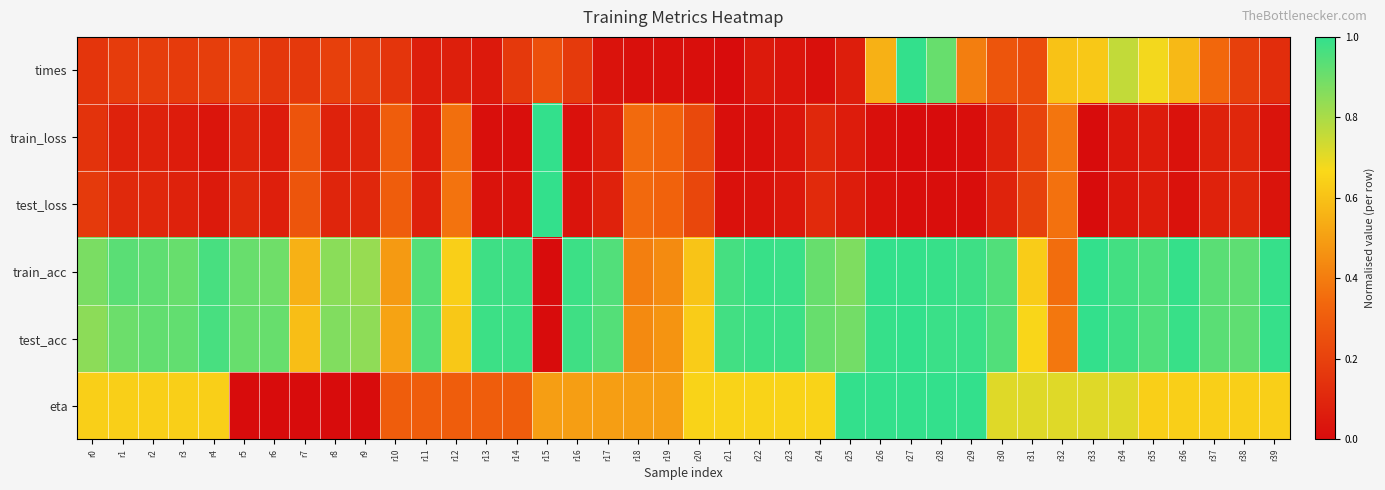

What is the total value across all series at r11?

2.4